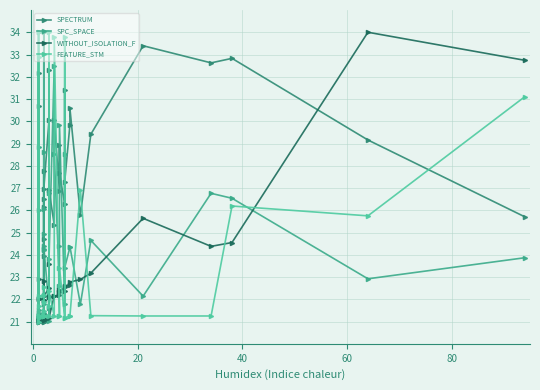

True or false: SPECTRUM and FEATURE_STM intersect in this chart.

True